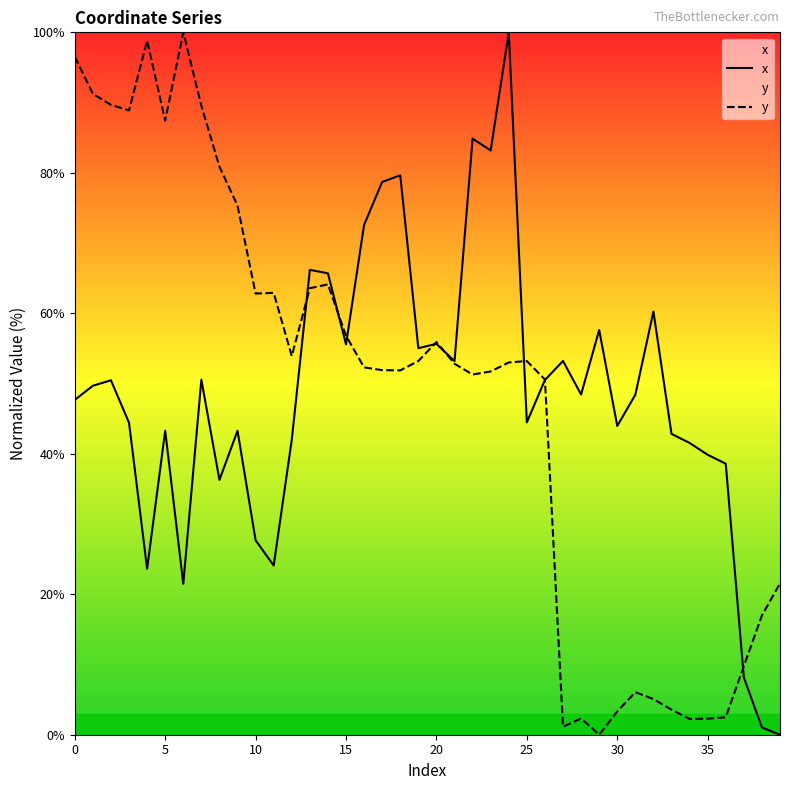

Reading left to right, extract all data points from this chart.

x: 47.7	49.7	50.5	44.4	23.6	43.3	21.5	50.5	36.3	43.3	27.7	24.1	42.0	66.2	65.7	55.6	72.6	78.7	79.6	55.0	55.7	53.2	84.9	83.2	100.0	44.5	50.5	53.2	48.4	57.6	44.0	48.4	60.2	42.8	41.5	39.9	38.6	8.2	1.0	0.0
y: 96.5	91.2	89.7	88.9	98.8	87.4	100.0	89.5	80.9	75.3	62.8	62.9	53.9	63.6	64.1	56.8	52.3	51.9	51.9	53.2	55.9	52.8	51.3	51.7	53.0	53.2	50.6	1.1	2.3	0.0	3.3	6.1	5.1	3.6	2.2	2.3	2.5	9.8	17.0	21.5